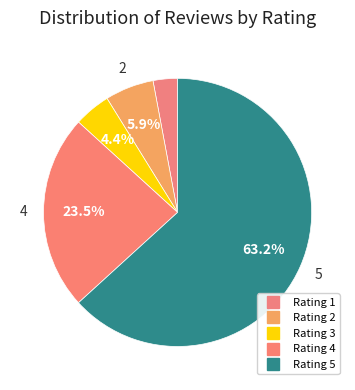

How many segments does this pie chart have?

5